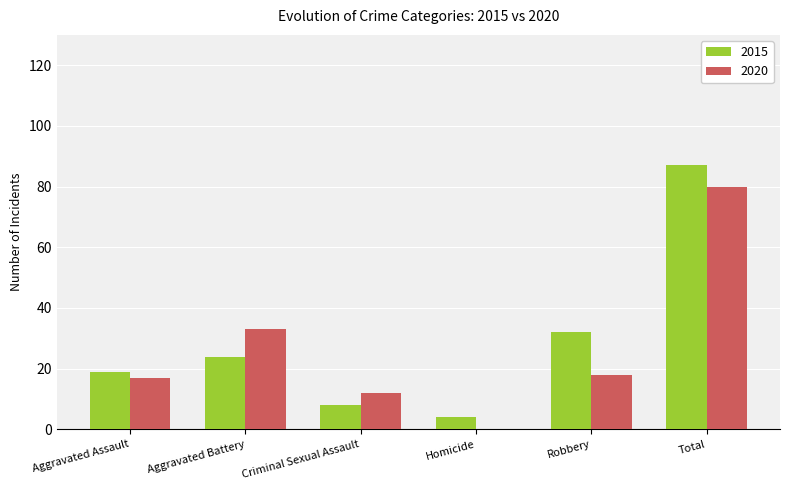

At which label is 2015 closest to 45?

Robbery